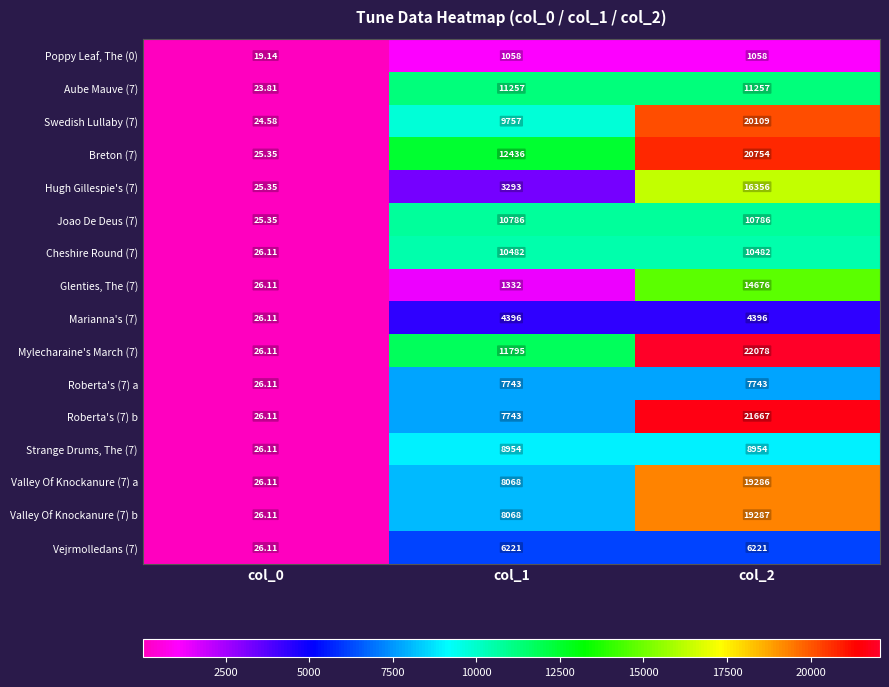

Is the value of Vejrmolledans (7) at col_2 greater than the value of Roberta's (7) b at col_2?

No